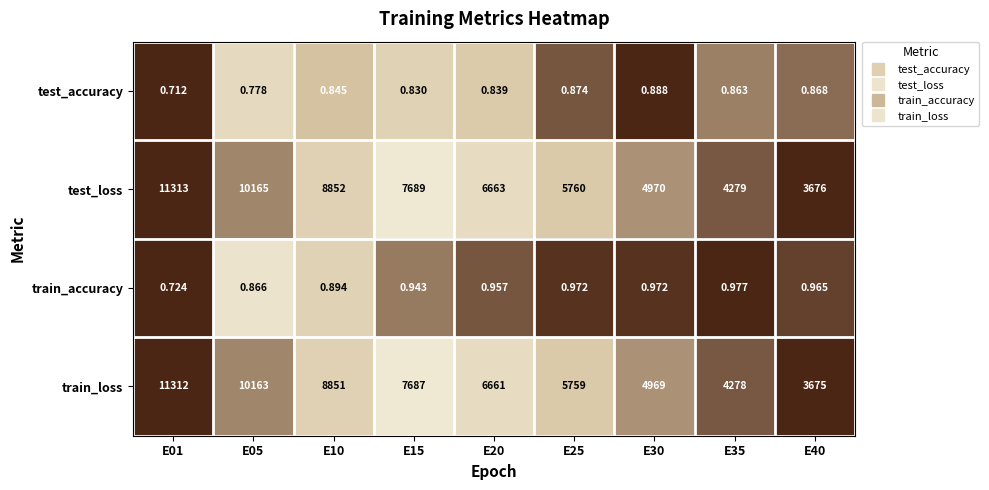

Rank the series at E25 from lowest to highest value.

test_accuracy, train_accuracy, train_loss, test_loss